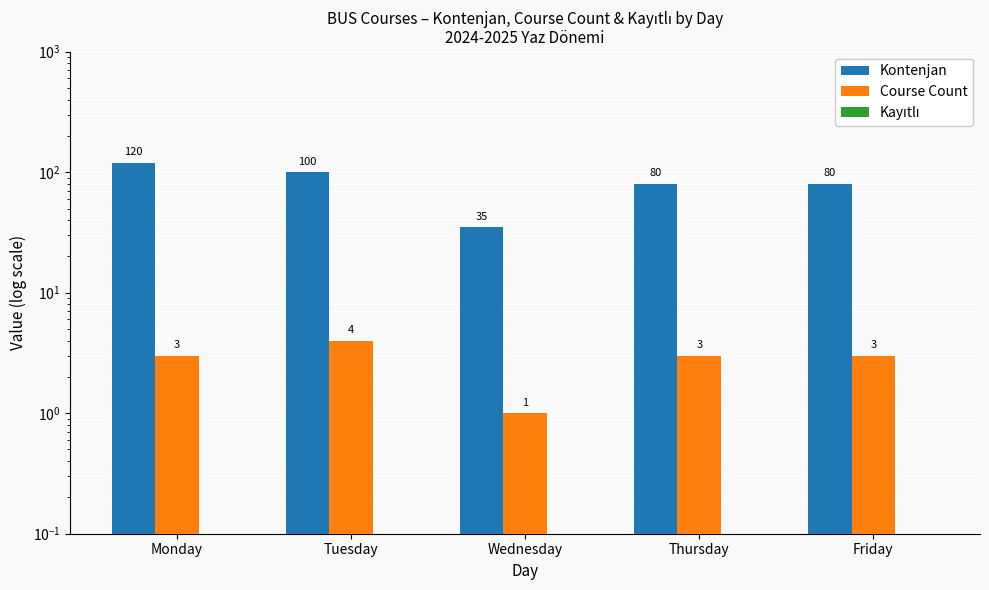

How many bars are there in total?

15